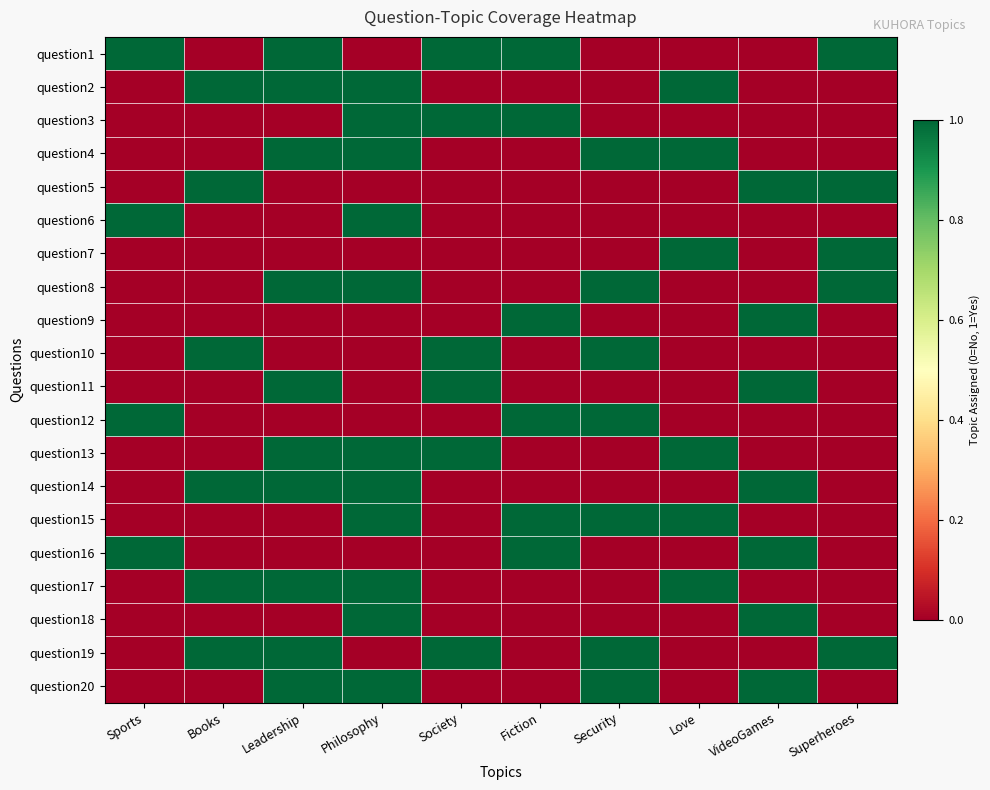

Reading left to right, transcribe all the data shown in this chart.

question1: Sports=1	Books=0	Leadership=1	Philosophy=0	Society=1	Fiction=1	Security=0	Love=0	VideoGames=0	Superheroes=1
question2: Sports=0	Books=1	Leadership=1	Philosophy=1	Society=0	Fiction=0	Security=0	Love=1	VideoGames=0	Superheroes=0
question3: Sports=0	Books=0	Leadership=0	Philosophy=1	Society=1	Fiction=1	Security=0	Love=0	VideoGames=0	Superheroes=0
question4: Sports=0	Books=0	Leadership=1	Philosophy=1	Society=0	Fiction=0	Security=1	Love=1	VideoGames=0	Superheroes=0
question5: Sports=0	Books=1	Leadership=0	Philosophy=0	Society=0	Fiction=0	Security=0	Love=0	VideoGames=1	Superheroes=1
question6: Sports=1	Books=0	Leadership=0	Philosophy=1	Society=0	Fiction=0	Security=0	Love=0	VideoGames=0	Superheroes=0
question7: Sports=0	Books=0	Leadership=0	Philosophy=0	Society=0	Fiction=0	Security=0	Love=1	VideoGames=0	Superheroes=1
question8: Sports=0	Books=0	Leadership=1	Philosophy=1	Society=0	Fiction=0	Security=1	Love=0	VideoGames=0	Superheroes=1
question9: Sports=0	Books=0	Leadership=0	Philosophy=0	Society=0	Fiction=1	Security=0	Love=0	VideoGames=1	Superheroes=0
question10: Sports=0	Books=1	Leadership=0	Philosophy=0	Society=1	Fiction=0	Security=1	Love=0	VideoGames=0	Superheroes=0
question11: Sports=0	Books=0	Leadership=1	Philosophy=0	Society=1	Fiction=0	Security=0	Love=0	VideoGames=1	Superheroes=0
question12: Sports=1	Books=0	Leadership=0	Philosophy=0	Society=0	Fiction=1	Security=1	Love=0	VideoGames=0	Superheroes=0
question13: Sports=0	Books=0	Leadership=1	Philosophy=1	Society=1	Fiction=0	Security=0	Love=1	VideoGames=0	Superheroes=0
question14: Sports=0	Books=1	Leadership=1	Philosophy=1	Society=0	Fiction=0	Security=0	Love=0	VideoGames=1	Superheroes=0
question15: Sports=0	Books=0	Leadership=0	Philosophy=1	Society=0	Fiction=1	Security=1	Love=1	VideoGames=0	Superheroes=0
question16: Sports=1	Books=0	Leadership=0	Philosophy=0	Society=0	Fiction=1	Security=0	Love=0	VideoGames=1	Superheroes=0
question17: Sports=0	Books=1	Leadership=1	Philosophy=1	Society=0	Fiction=0	Security=0	Love=1	VideoGames=0	Superheroes=0
question18: Sports=0	Books=0	Leadership=0	Philosophy=1	Society=0	Fiction=0	Security=0	Love=0	VideoGames=1	Superheroes=0
question19: Sports=0	Books=1	Leadership=1	Philosophy=0	Society=1	Fiction=0	Security=1	Love=0	VideoGames=0	Superheroes=1
question20: Sports=0	Books=0	Leadership=1	Philosophy=1	Society=0	Fiction=0	Security=1	Love=0	VideoGames=1	Superheroes=0